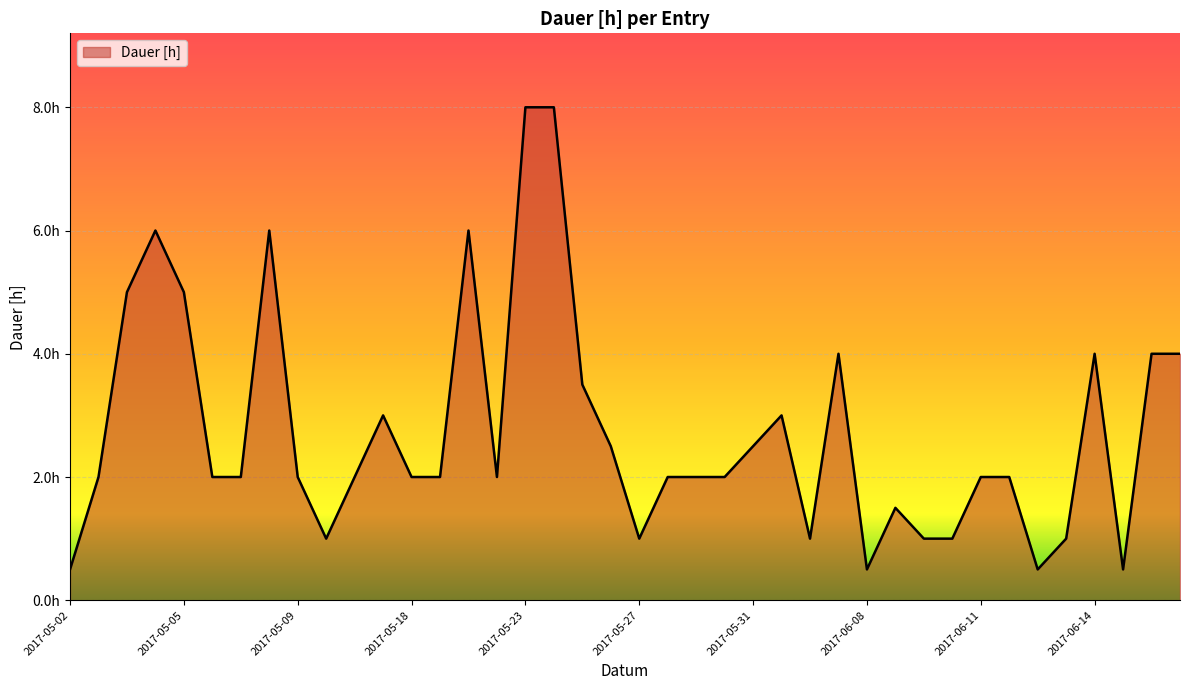

Does the chart have visible grid lines?

Yes